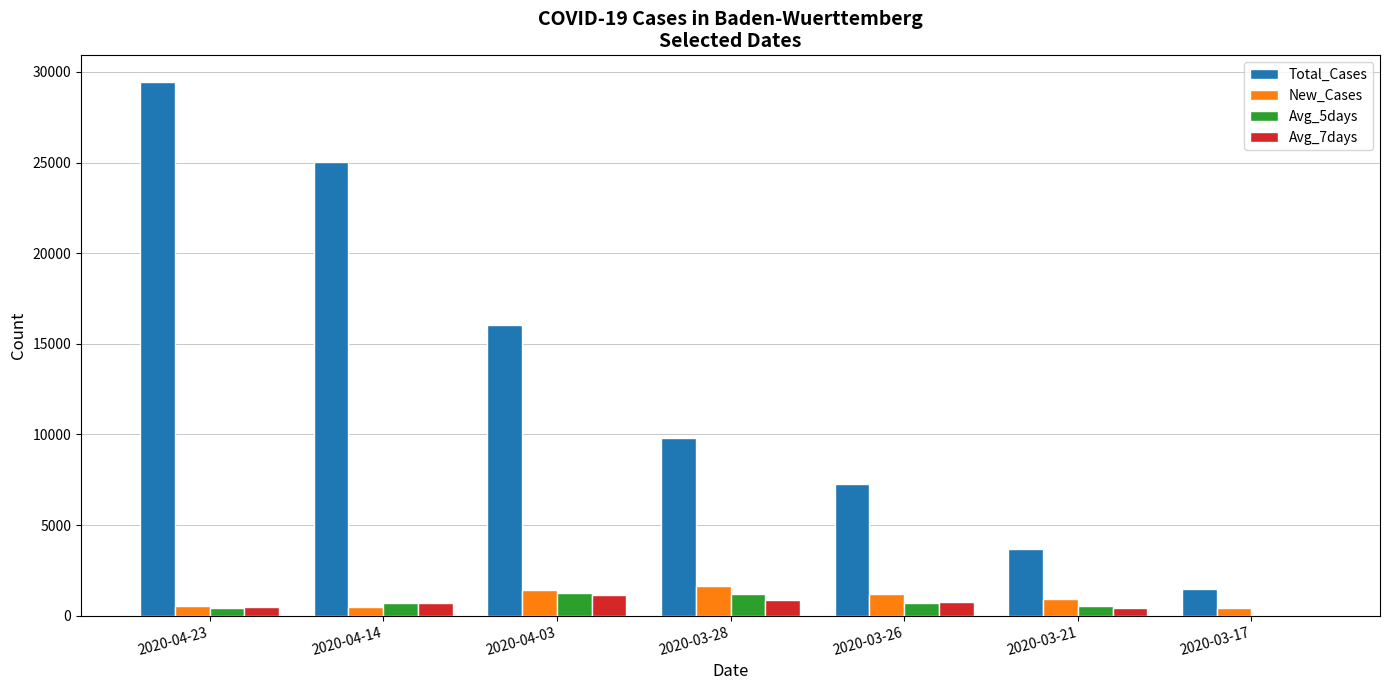

The New_Cases series shows 545.0 at 2020-04-23. True or false?

True